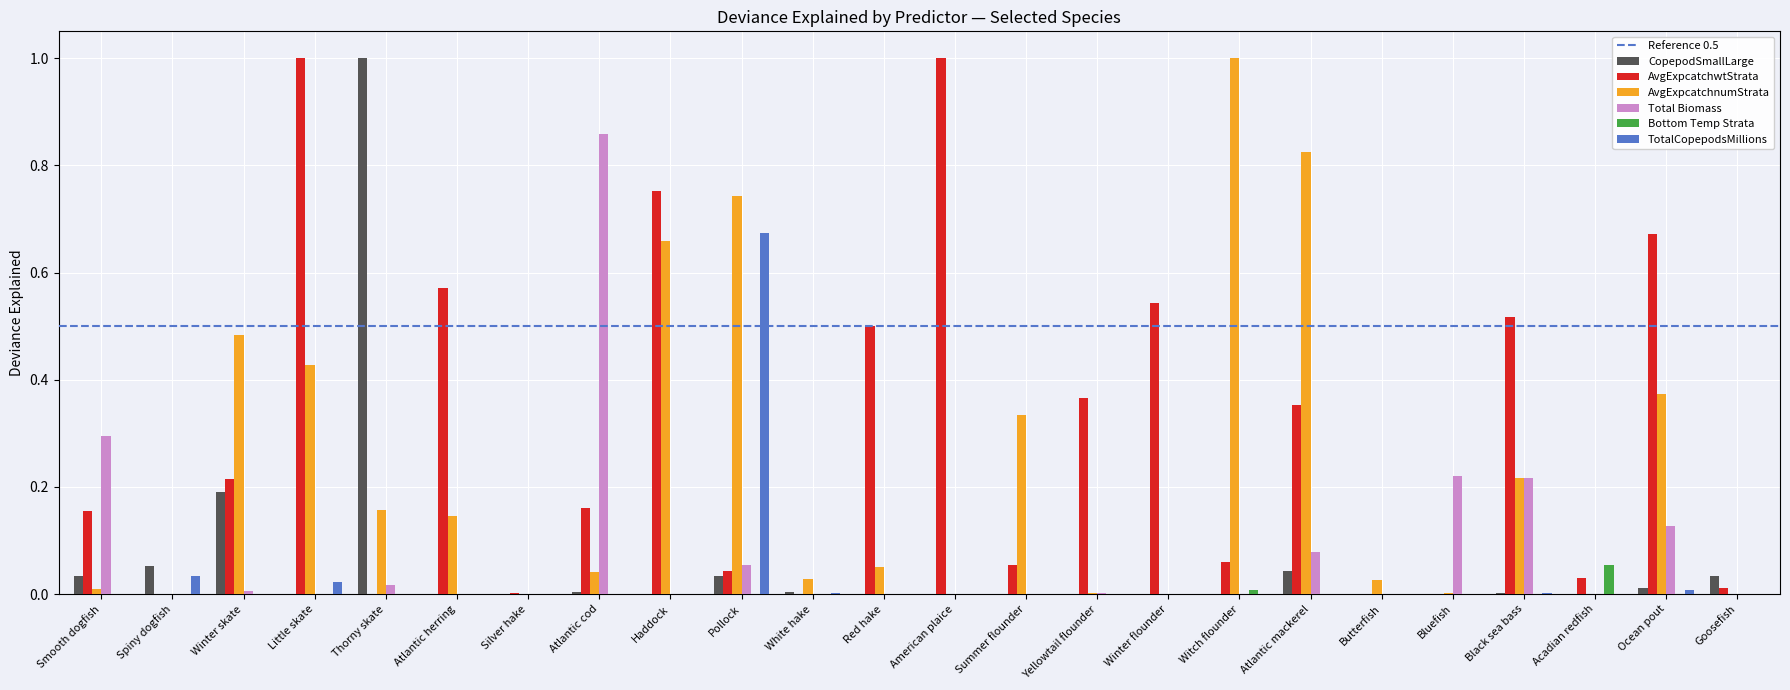

At which label does TotalCopepodsMillions reach its peak?

Pollock